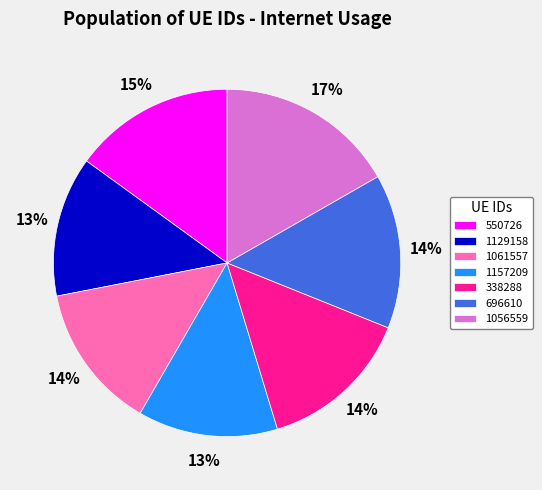

Is the sum of 550726 and 1157209 greater than half?

No